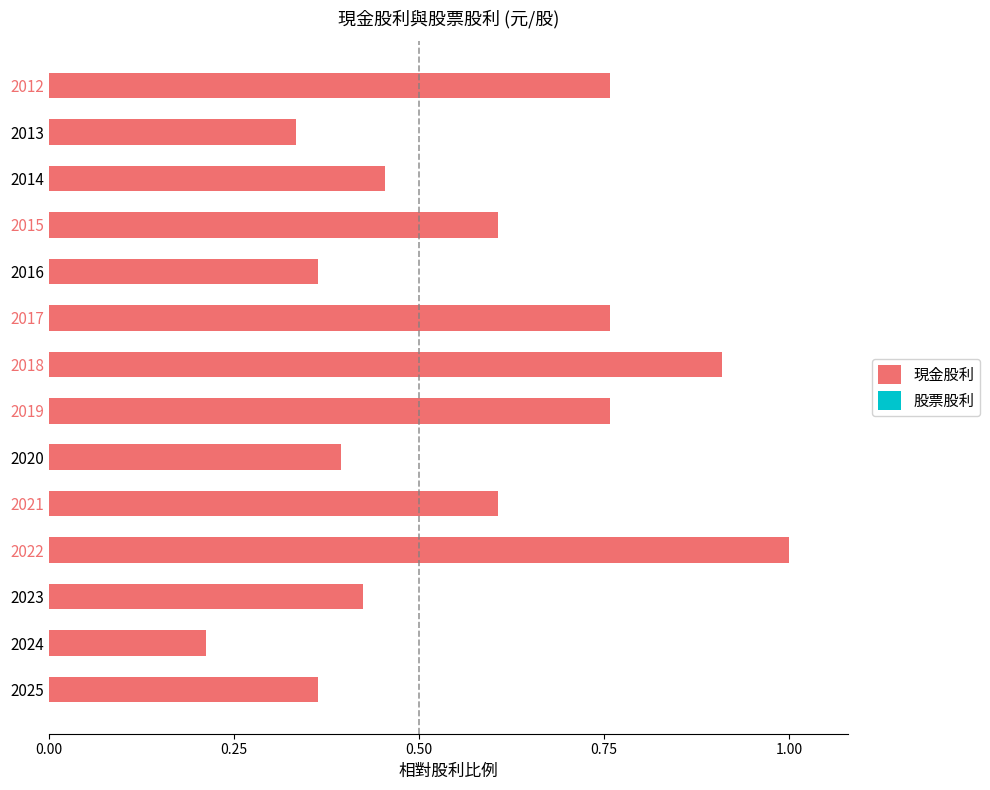

Which label corresponds to the smallest value in the chart?

2024